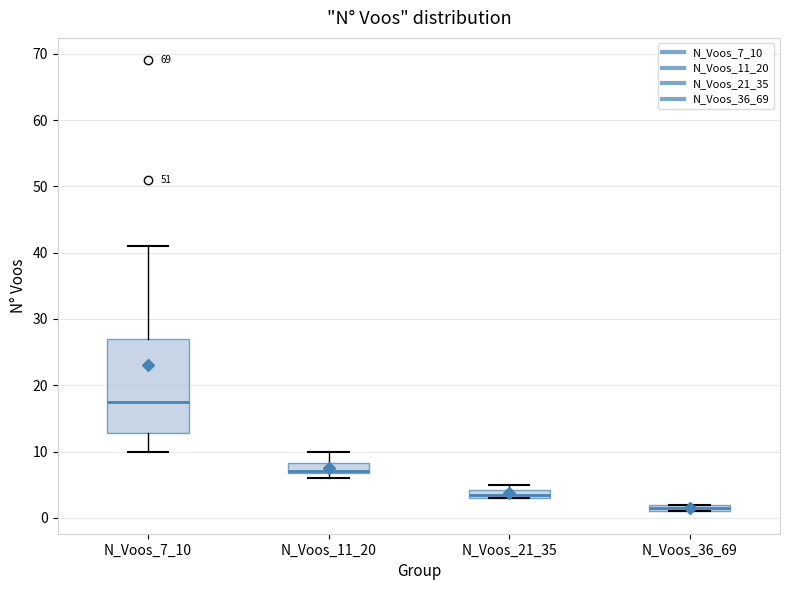

Where is the upper edge of the box for N_Voos_36_69 on the y-axis? The values are not printed on the chart, so give them approximately, as read against the axis.

2